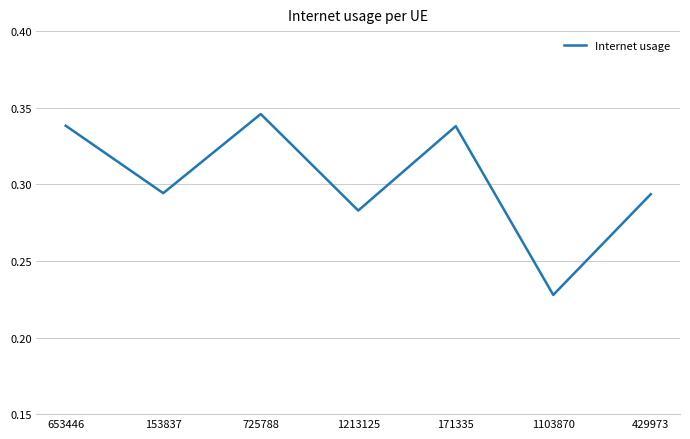

What position from the right is 171335?

3